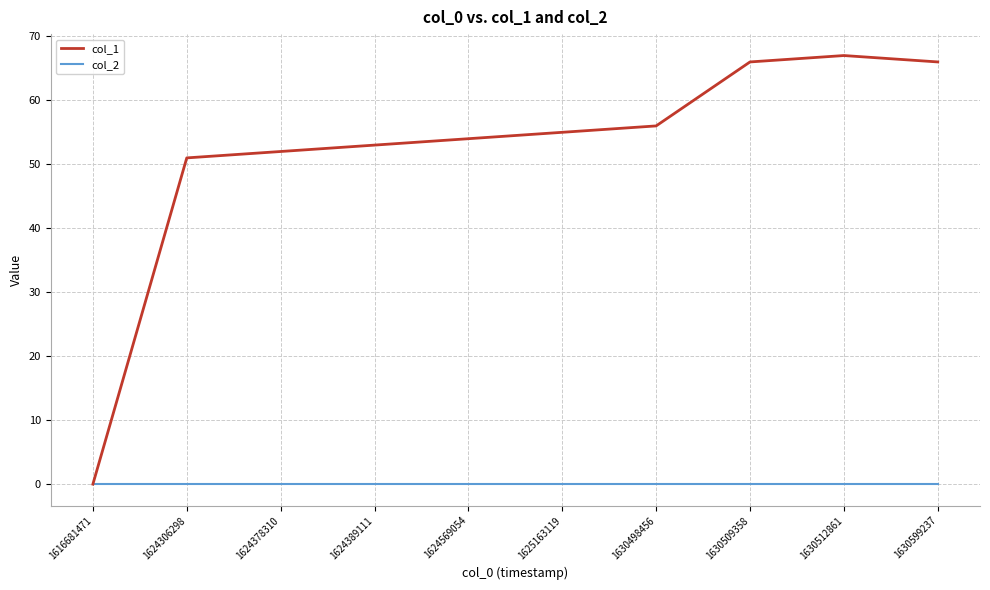

Rank the series by their maximum value, from lowest to highest.

col_2, col_1